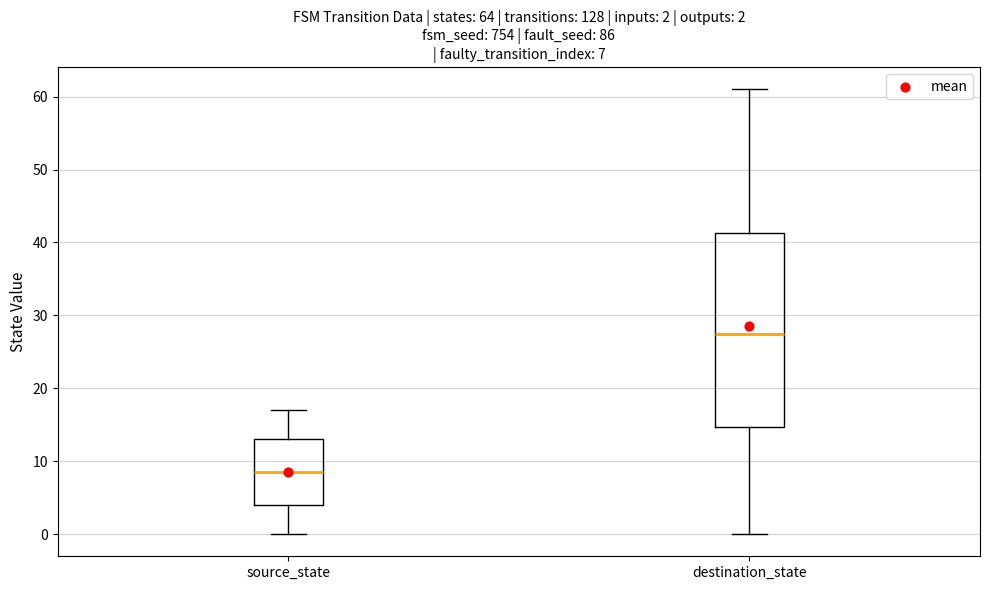

Comparing the boxes themselves (not the whiskers), which one is the tallest?

destination_state